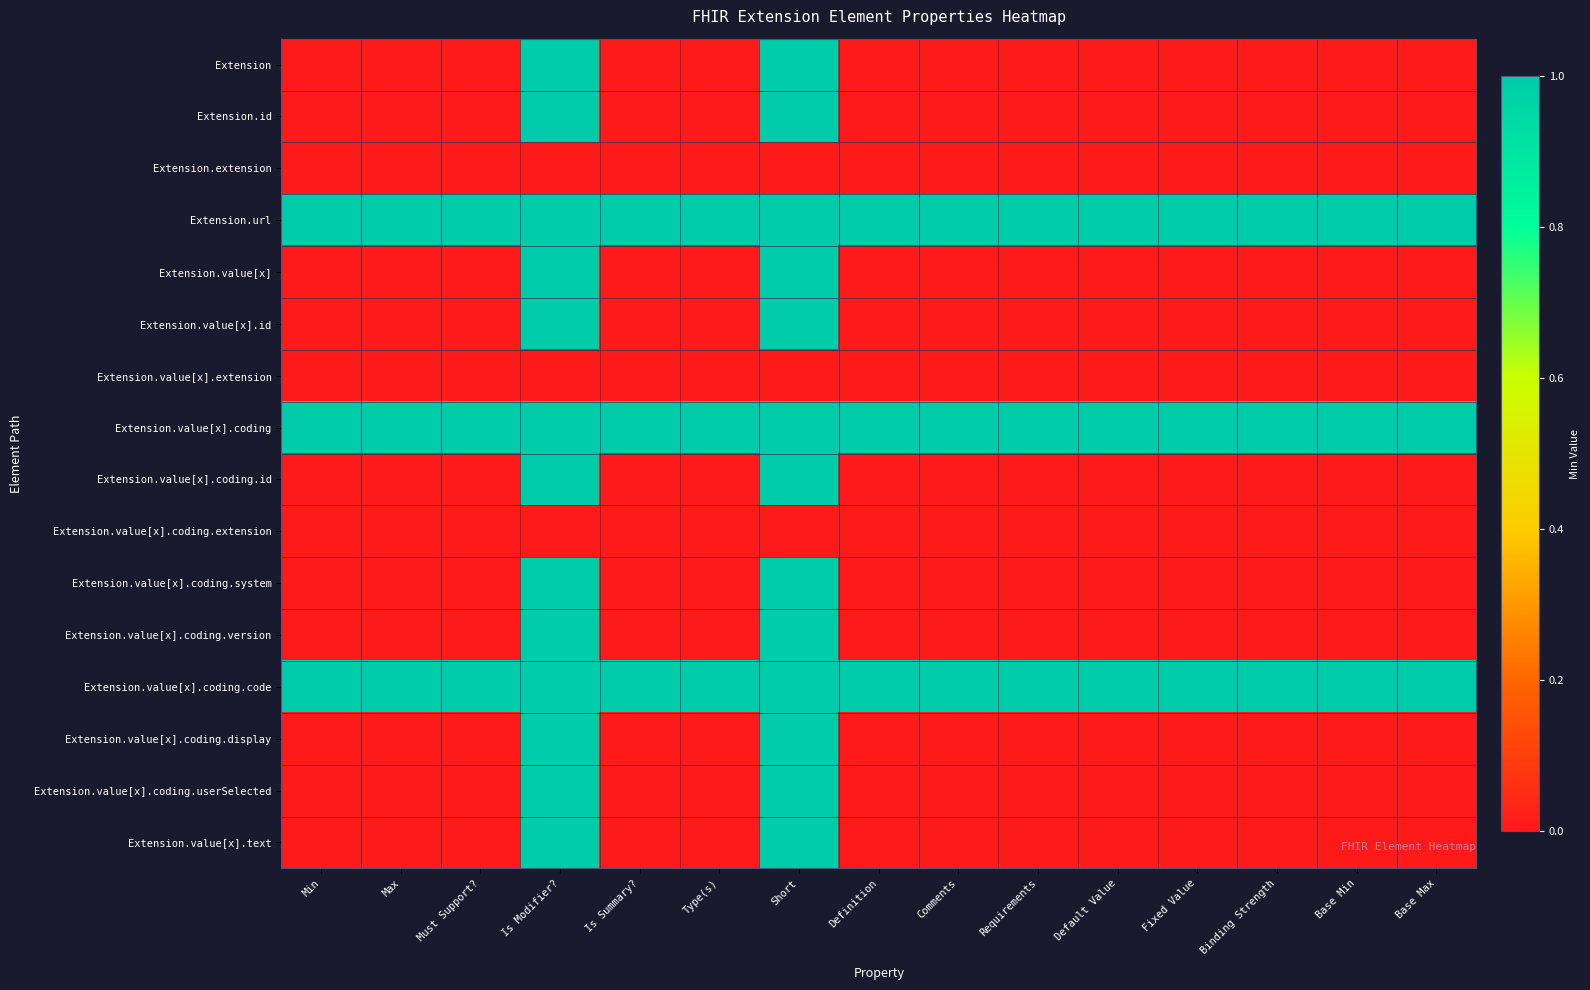

Rank the series by their maximum value, from lowest to highest.

Extension.extension, Extension.value[x].extension, Extension.value[x].coding.extension, Extension, Extension.id, Extension.url, Extension.value[x], Extension.value[x].id, Extension.value[x].coding, Extension.value[x].coding.id, Extension.value[x].coding.system, Extension.value[x].coding.version, Extension.value[x].coding.code, Extension.value[x].coding.display, Extension.value[x].coding.userSelected, Extension.value[x].text